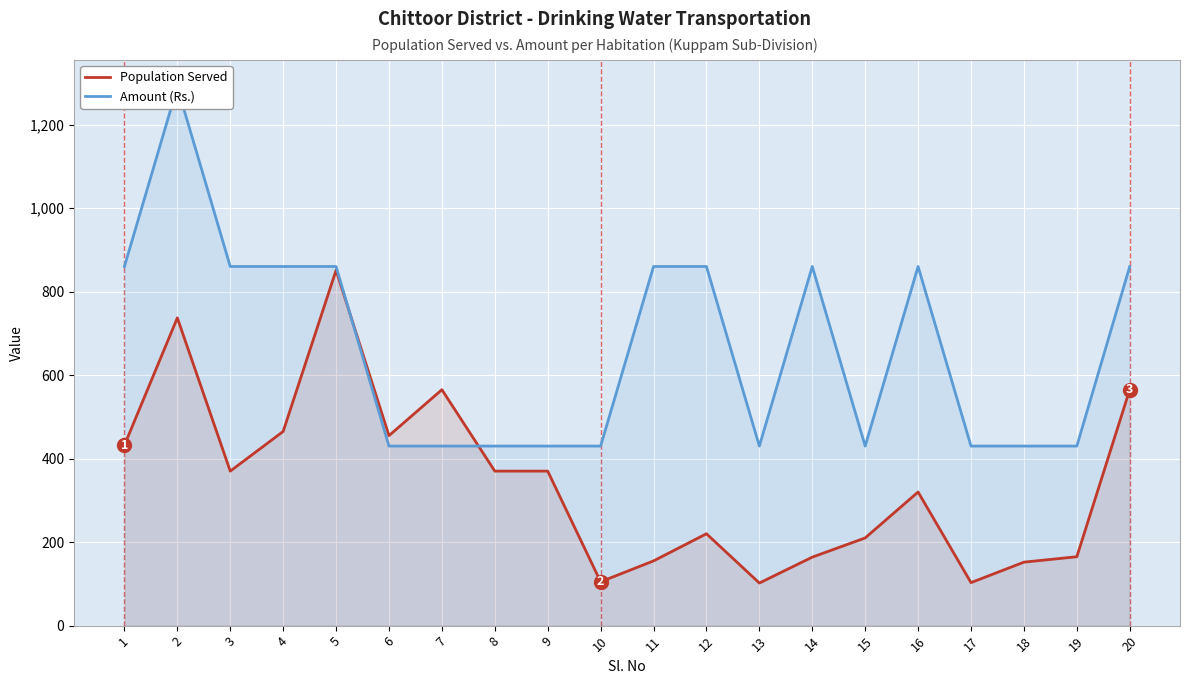

What is the sum of all Population Served values?

6876